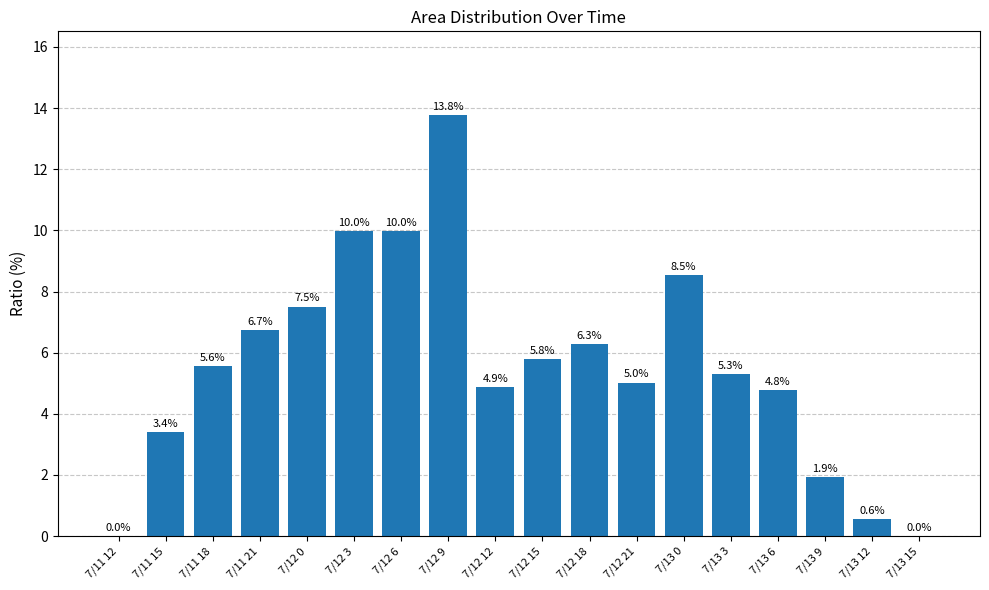

Where is the data nearest to the value 6?

7/12 15